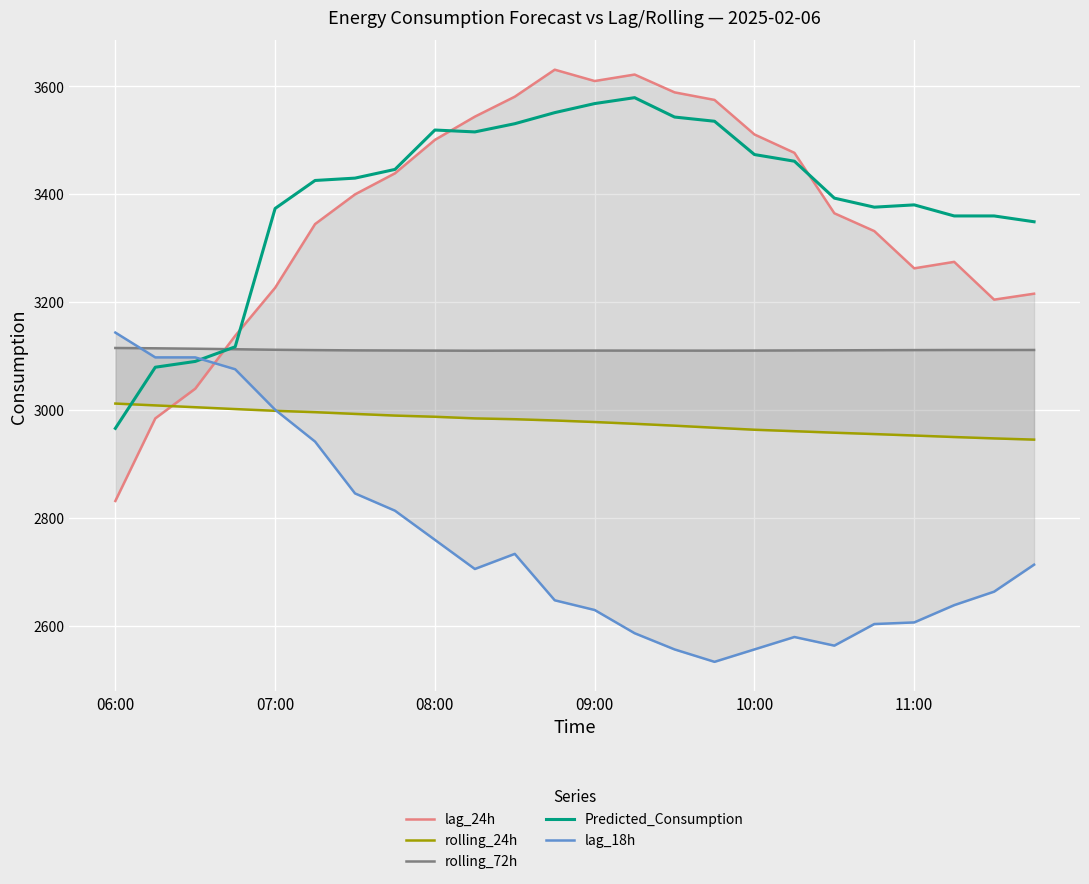

How many values in the lag_18h series are below 2706?

12